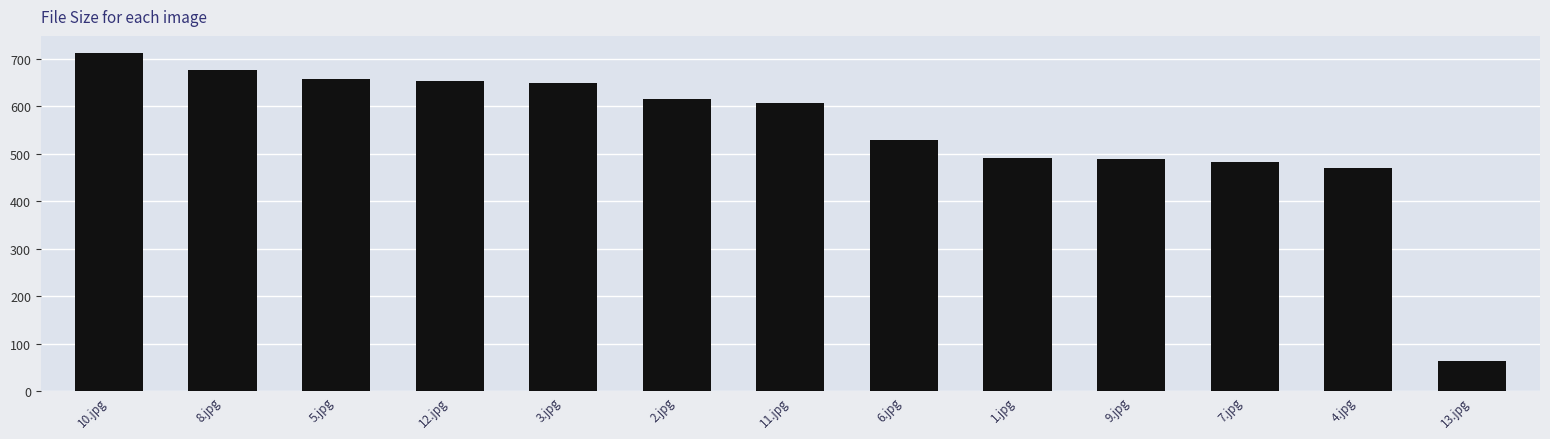

What is the average value?

545.3